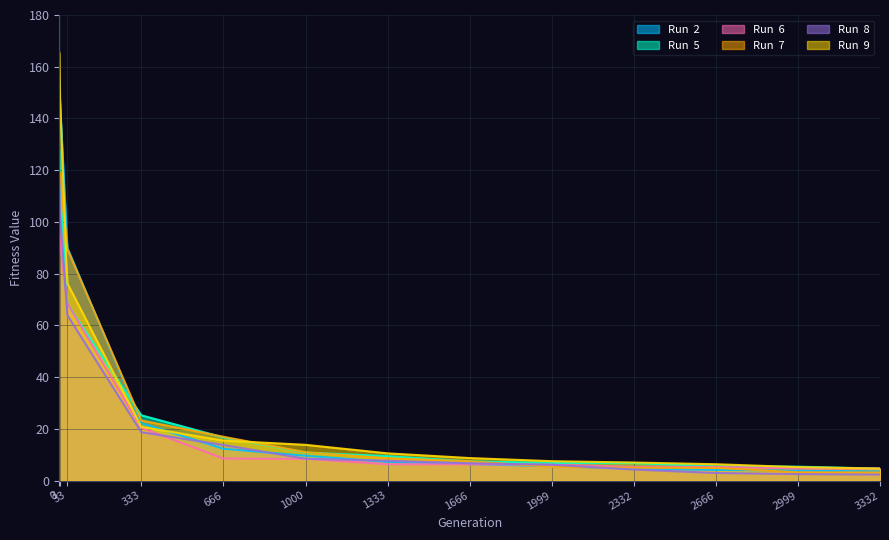

Is it true that Run  6 equals 6.6 at 3332?

False